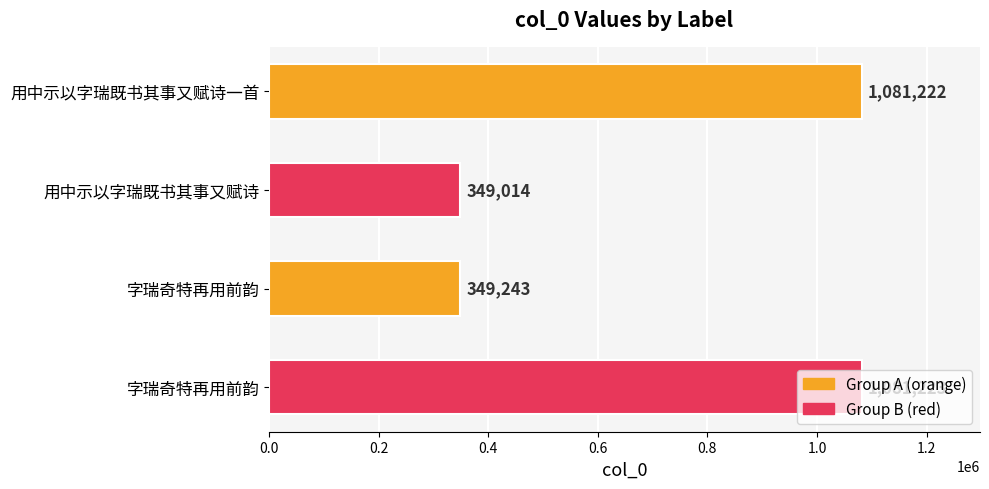

How many distinct data groups are displayed?

1